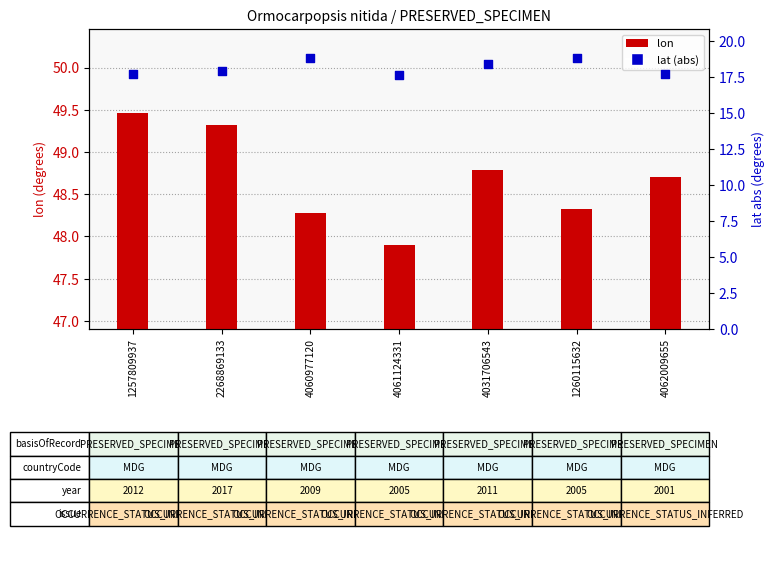

What are all the series names shown in the legend?

lon, lat (abs)